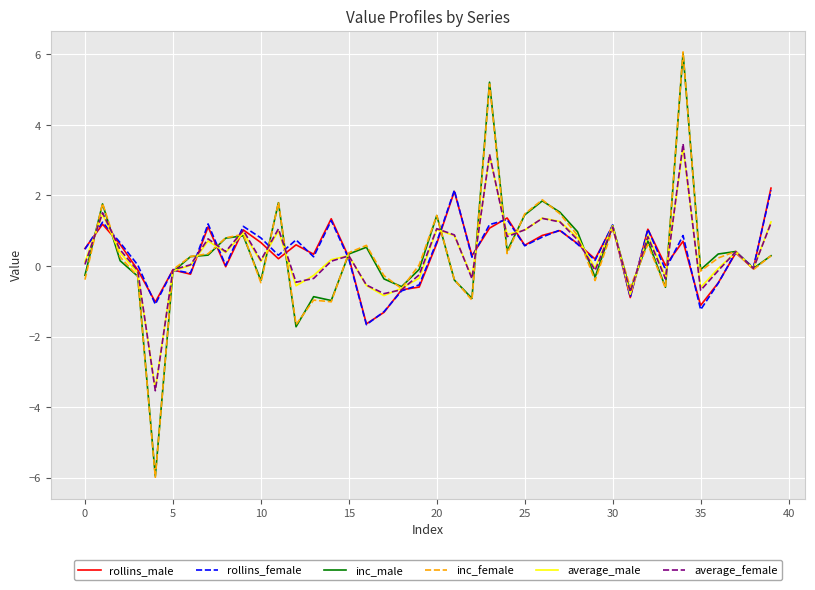

Which series has the largest range (max minus min)?

inc_female